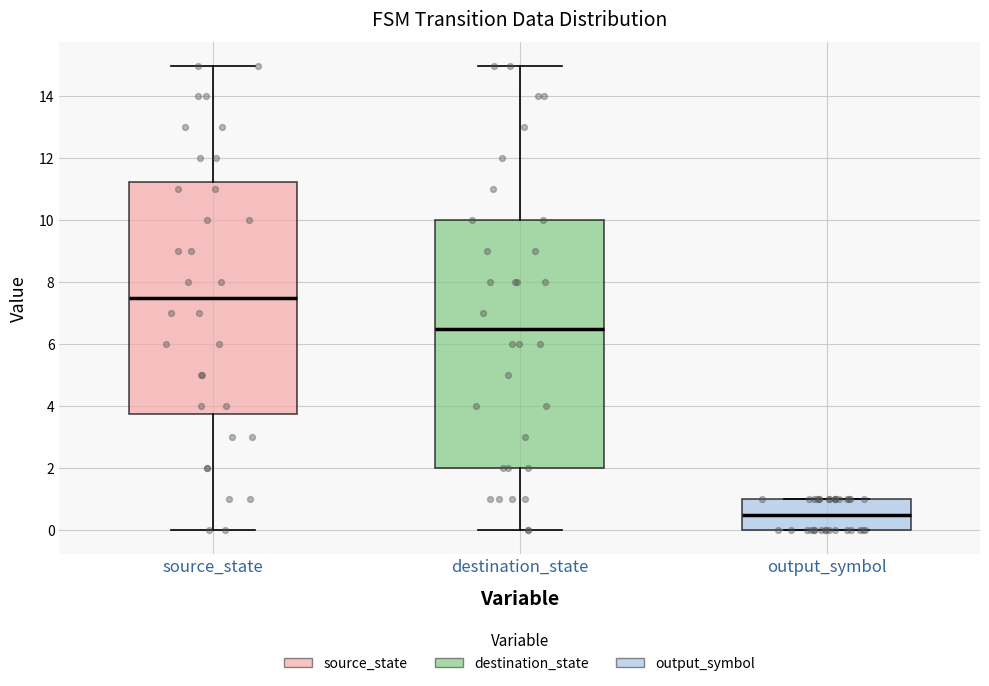

Which box has the highest median line?

source_state